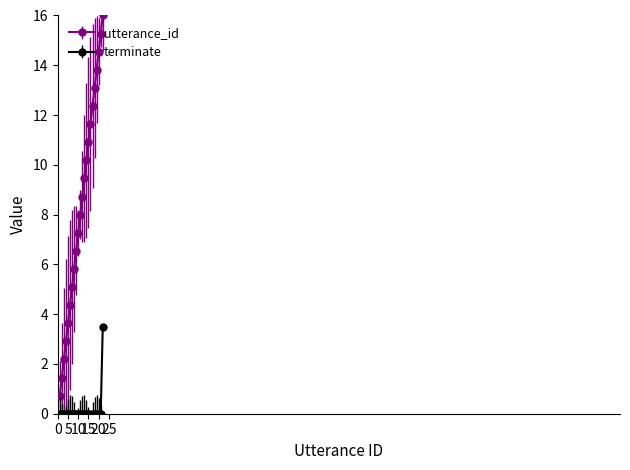

List the series in order of their peak value, lowest first.

terminate, utterance_id